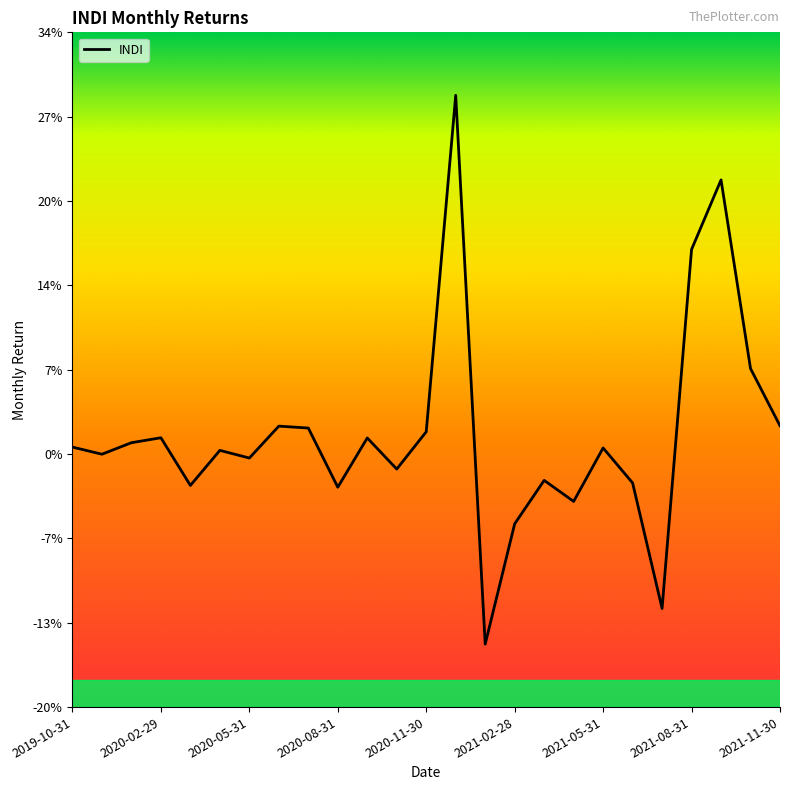

True or false: the data has more than 2 interior local peaks.

True